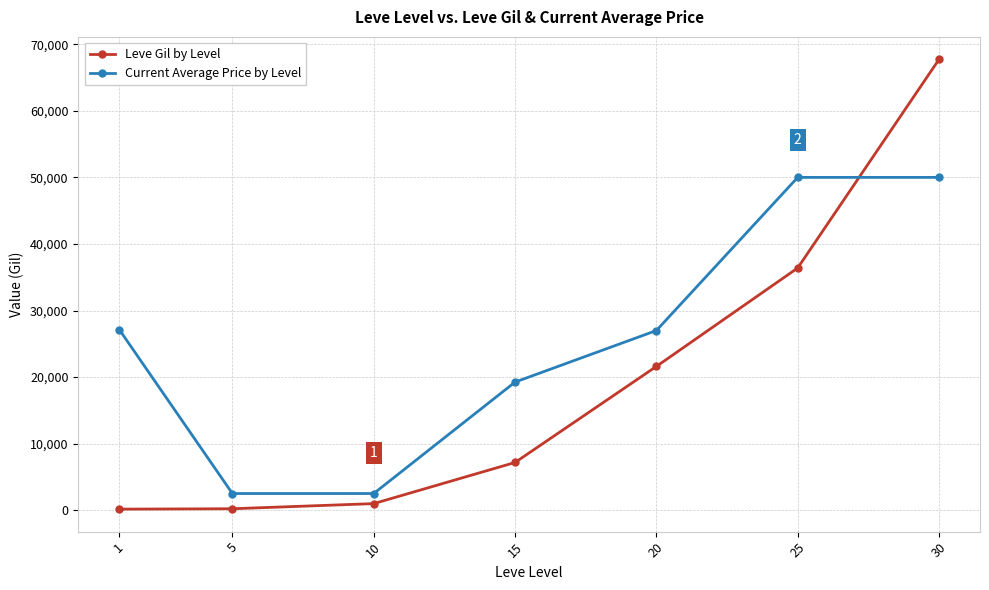

Which series changed the most between 5 and 30?

Leve Gil by Level